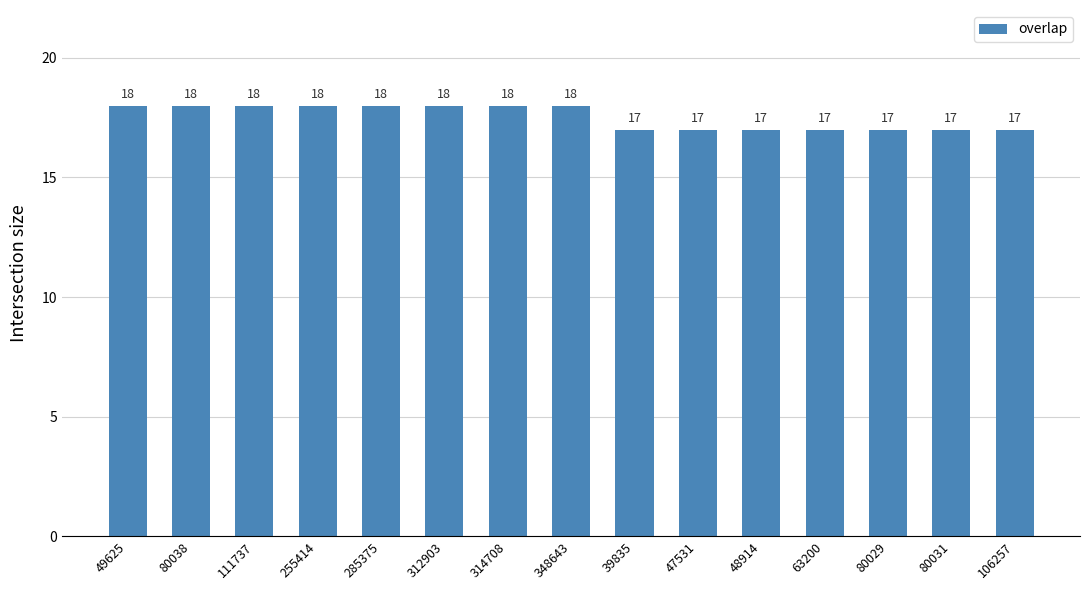

What is the label of the 9th bar from the right?

314708